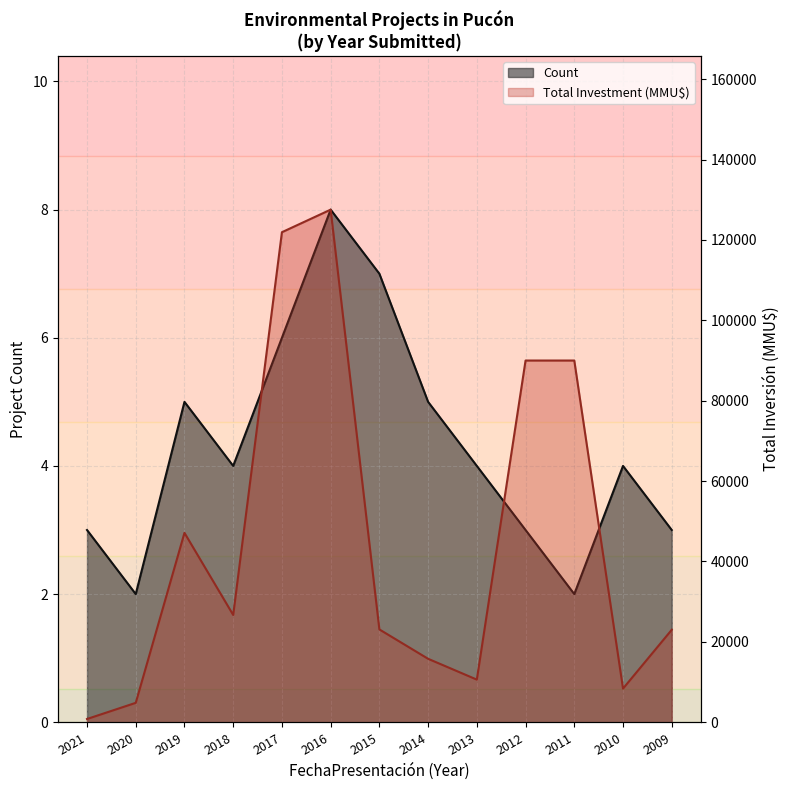

What is the sum of the Count values at 2016 and 2009?

11